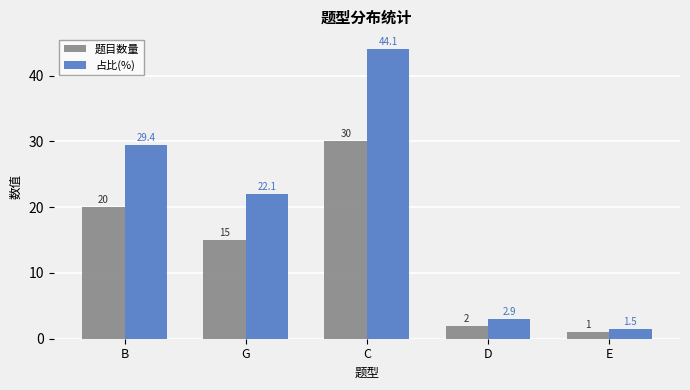

Where is 题目数量 nearest to the value 15?

G